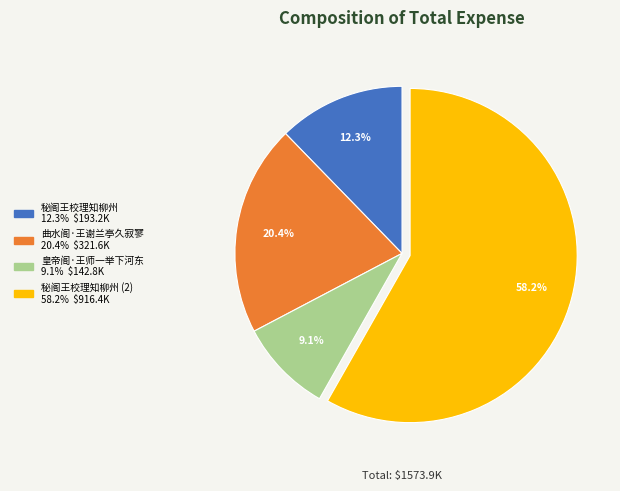

Is there any slice that represents more than half of the pie?

Yes